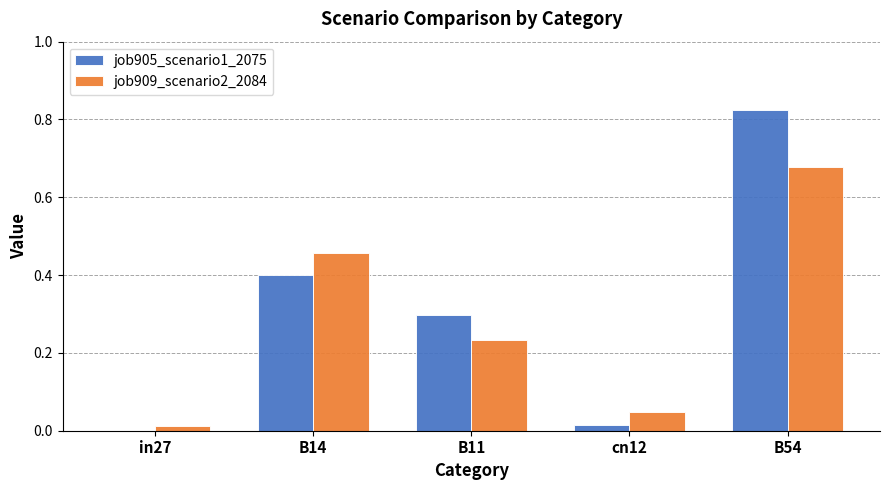

What is the sum of the job909_scenario2_2084 values at B54 and B11?

0.9